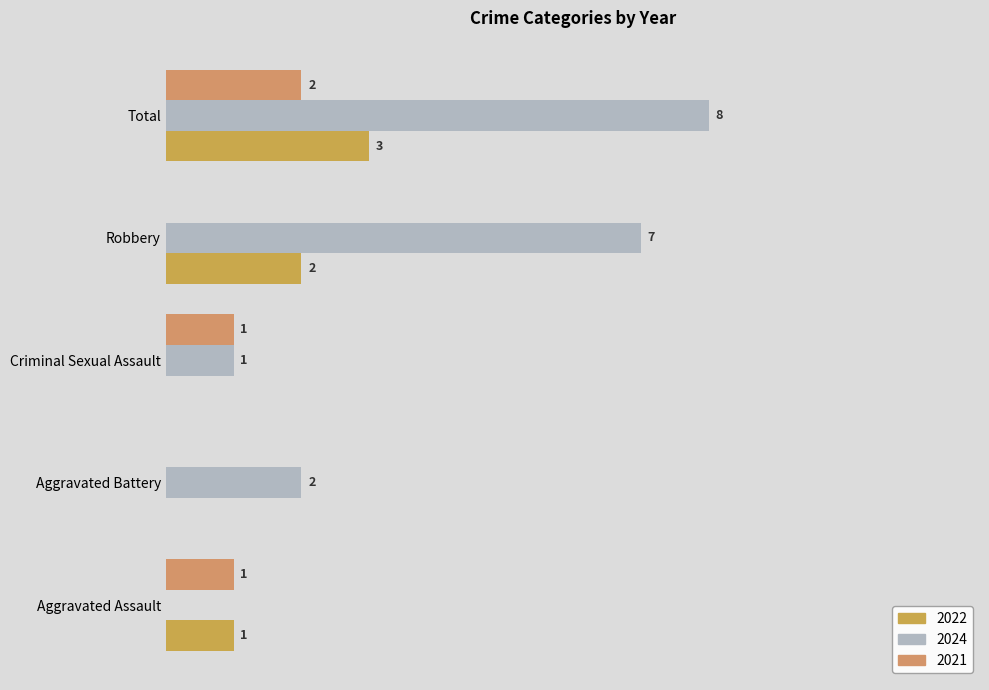

What is the greatest value displayed?

8